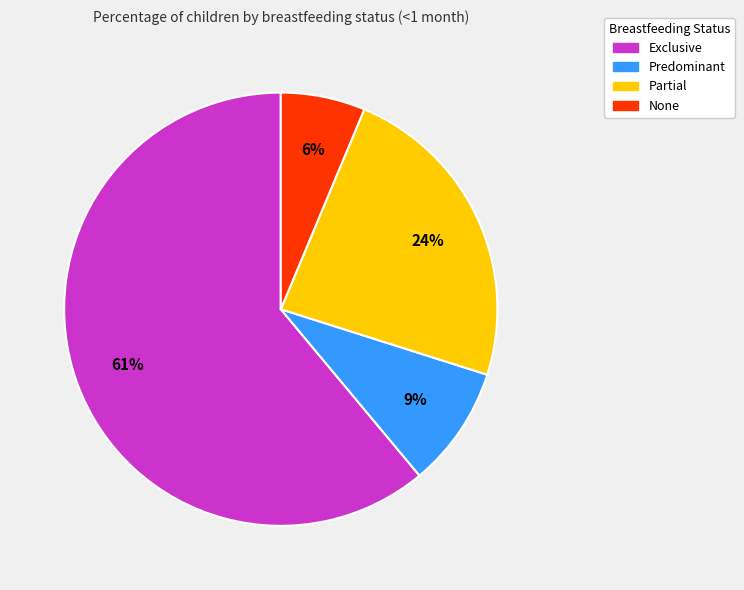

Rank the categories by value from lowest to highest.

None, Predominant, Partial, Exclusive